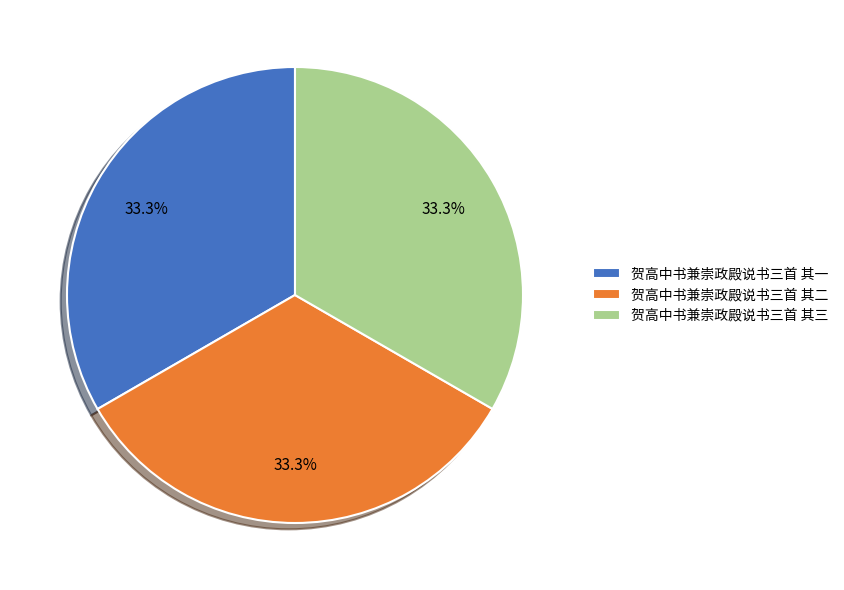

What is the ratio of the value at 贺高中书兼崇政殿说书三首 其三 to the value at 贺高中书兼崇政殿说书三首 其二?

1.0